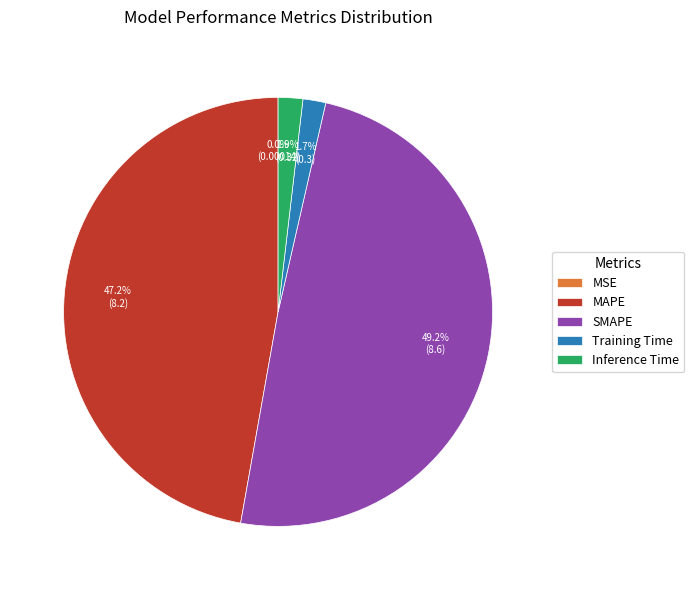

What is the largest slice in the pie chart?

SMAPE